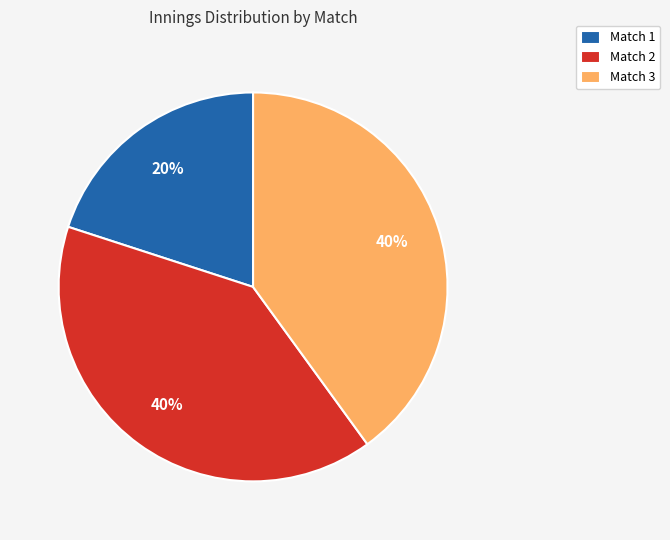

What is the ratio of the value at Match 3 to the value at Match 1?

2.0